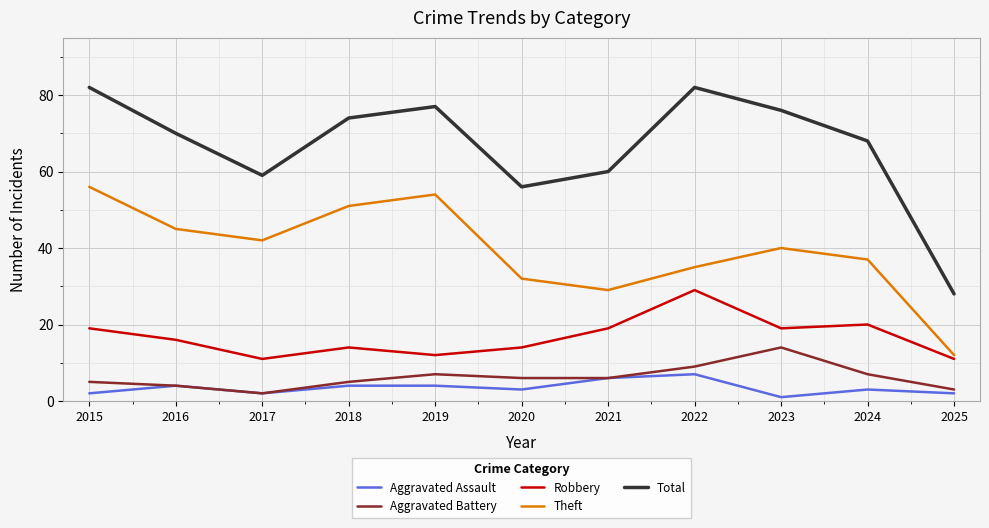

Between 2016 and 2025, which series saw the biggest shift?

Total